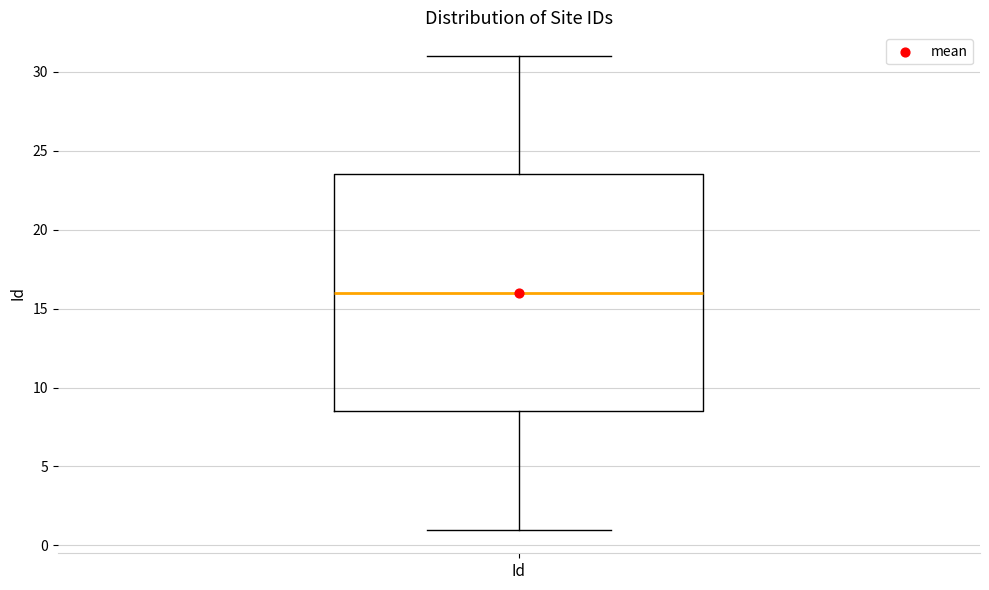

Transcribe this box plot: give where the median line is, the range the box spans, and where the two whiskers end, as read against the y-axis. The values are not printed on the chart, so give them approximately, as read against the axis.

median 16.0, box 8.5 to 23.5, whiskers 1.0 to 31.0